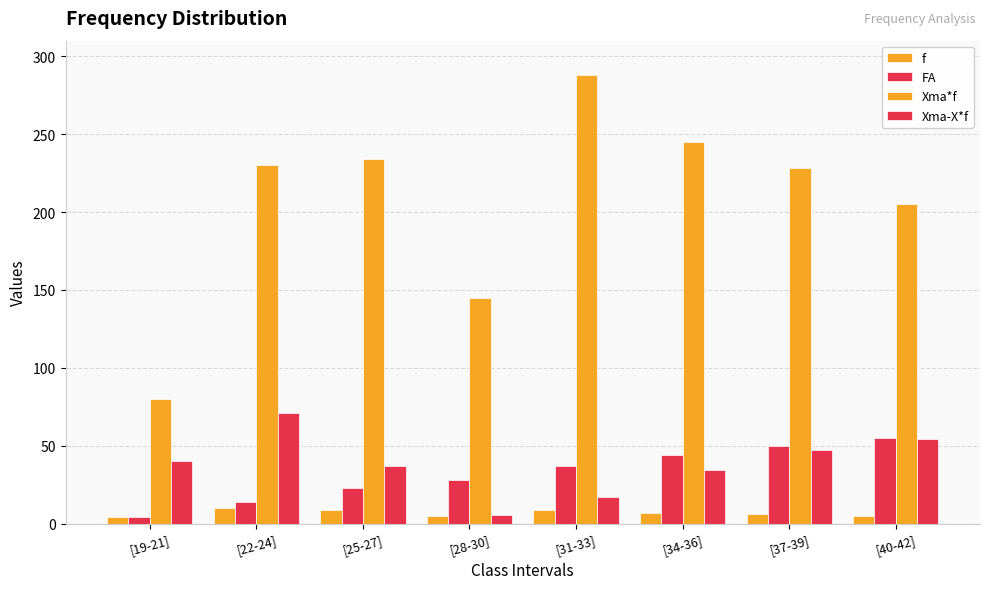

True or false: Xma*f has a value of 114.1 at [19-21].

False